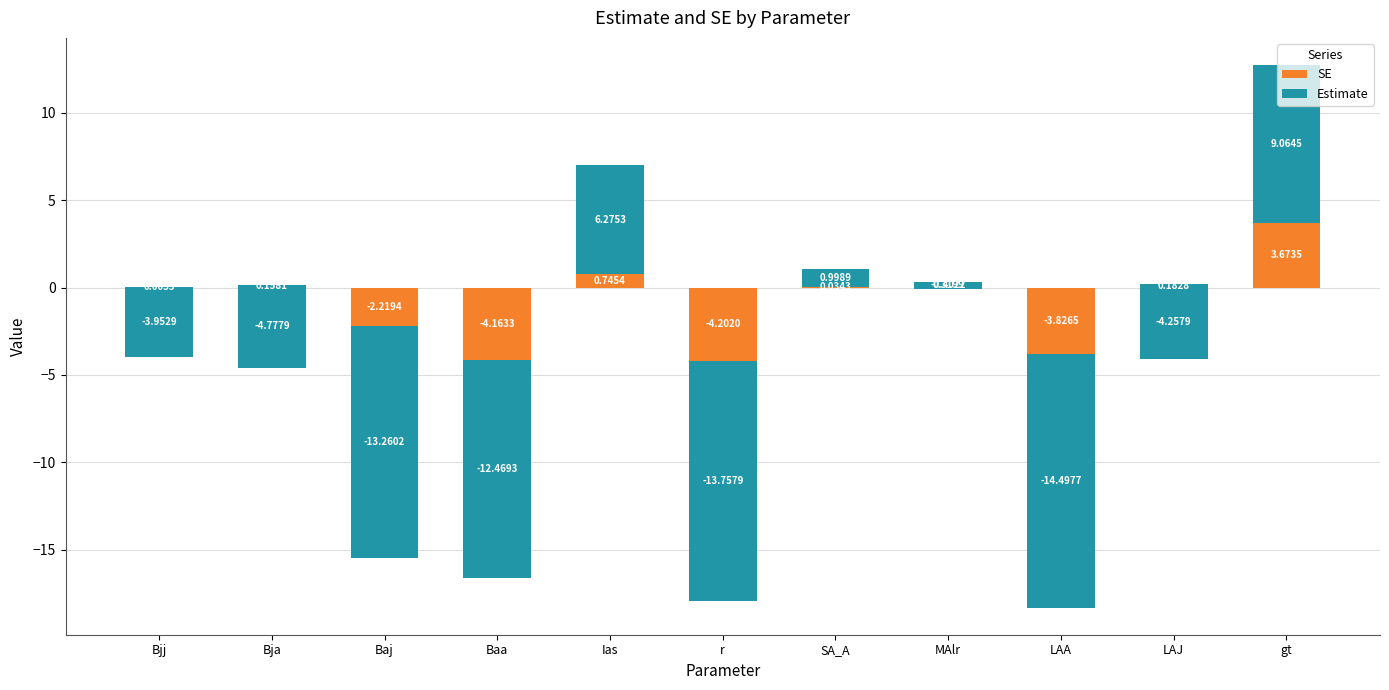

How many values in Estimate are above zero?

3